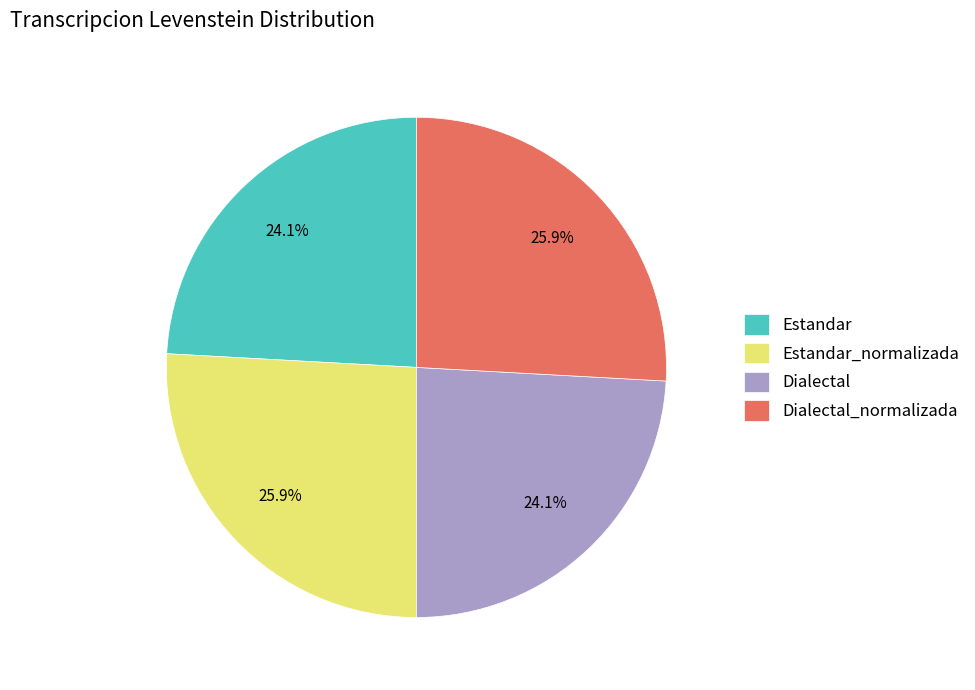

Which has a higher value, Dialectal or Estandar_normalizada?

Estandar_normalizada